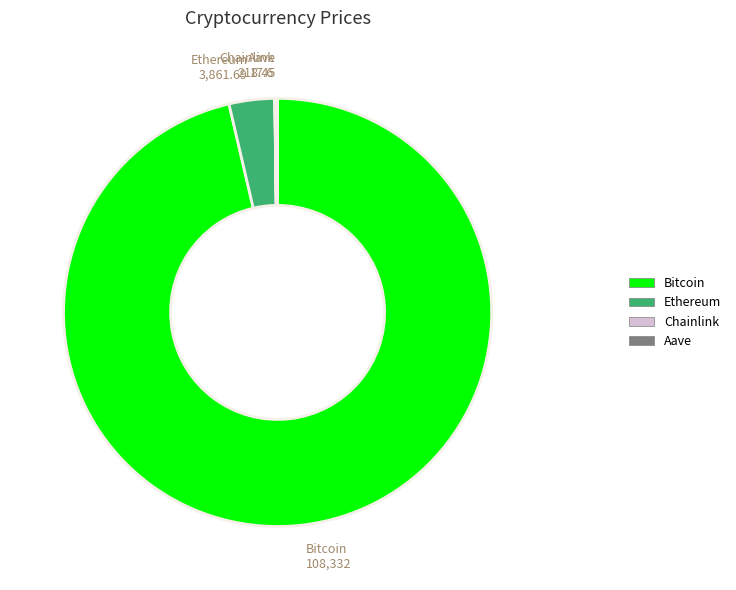

Do Ethereum and Bitcoin together represent more than half of the pie?

Yes